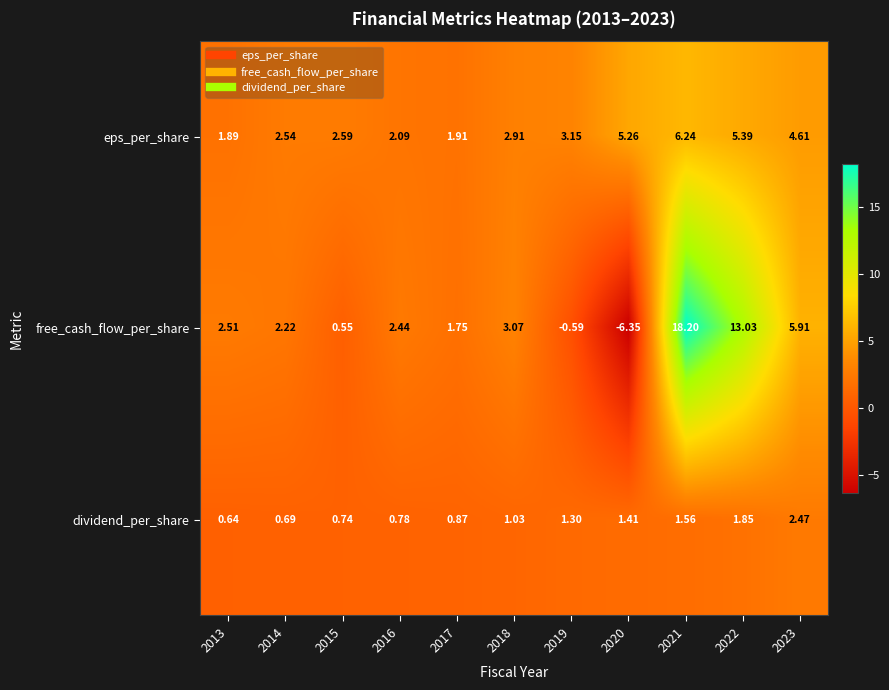

Rank the series at 2022 from highest to lowest value.

free_cash_flow_per_share, eps_per_share, dividend_per_share